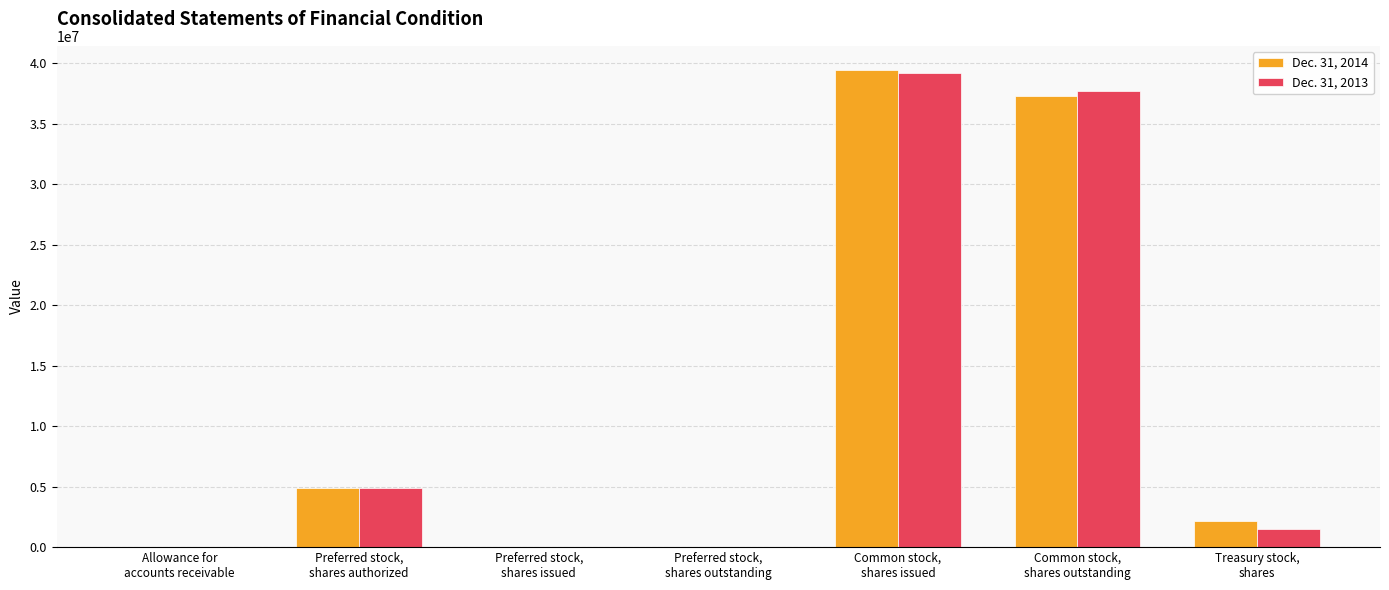

What is the average value of the Dec. 31, 2013 series?

11900452